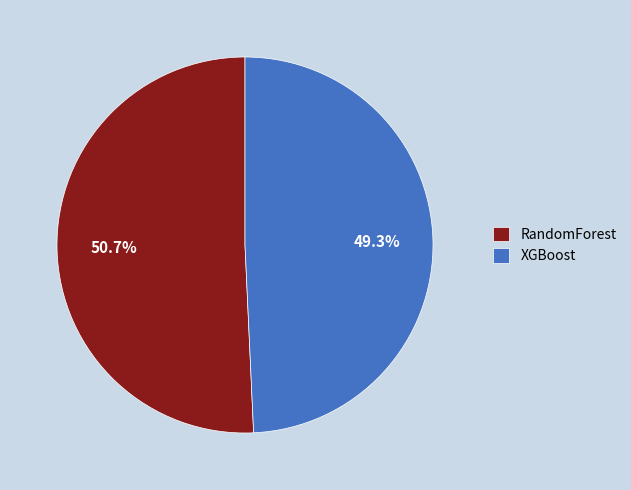

Which category accounts for the majority?

RandomForest